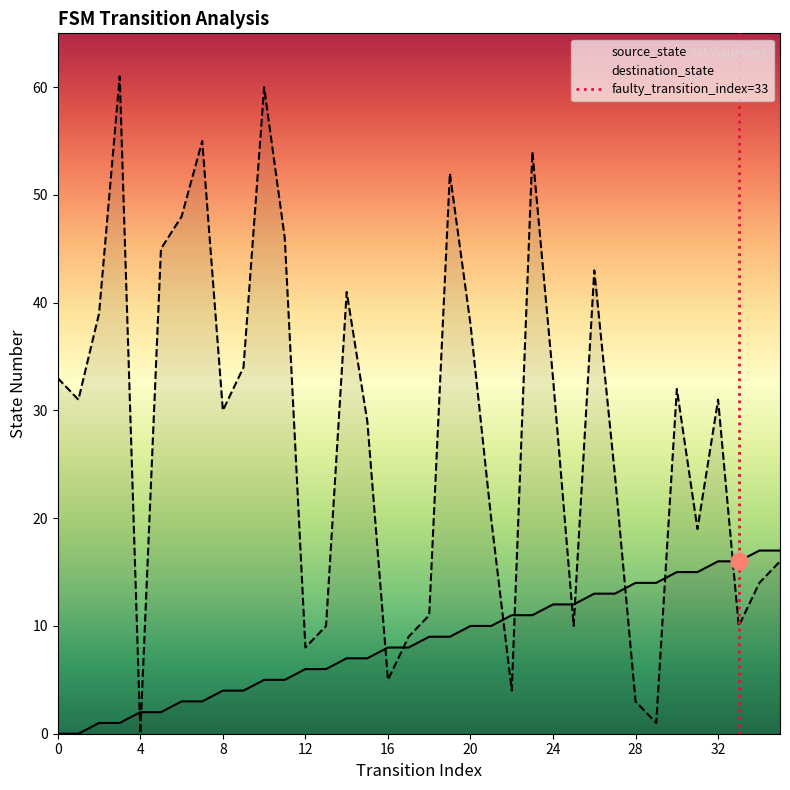

True or false: source_state has more than 0 interior local peaks.

False